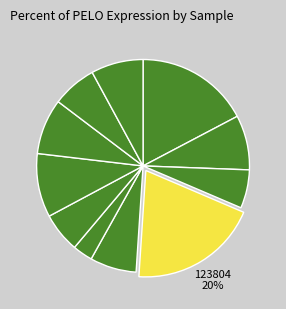

Count the number of slices in the pie.

11